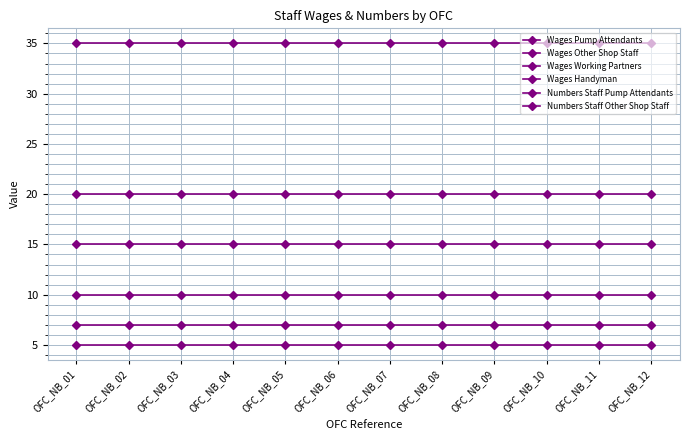

True or false: Wages Pump Attendants and Numbers Staff Other Shop Staff cross at least once.

False